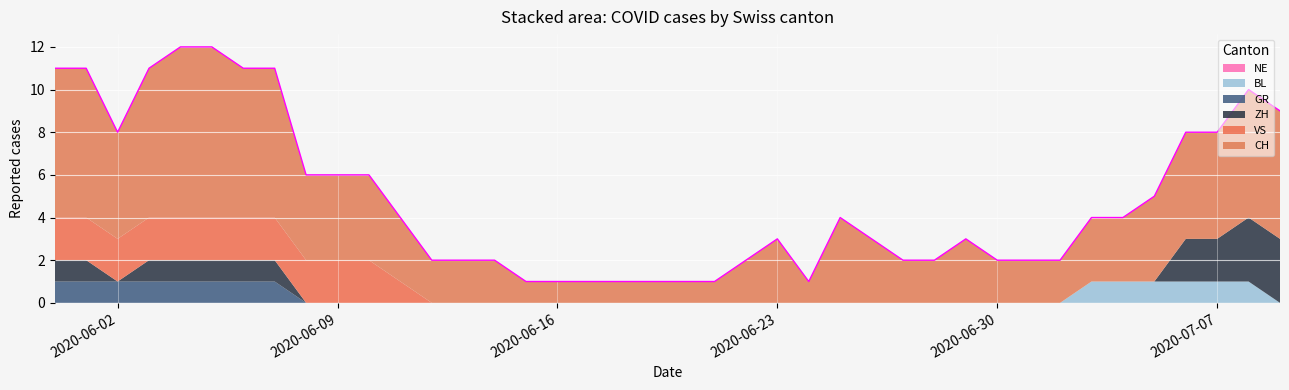

Does the chart display data point markers on the line(s)?

No